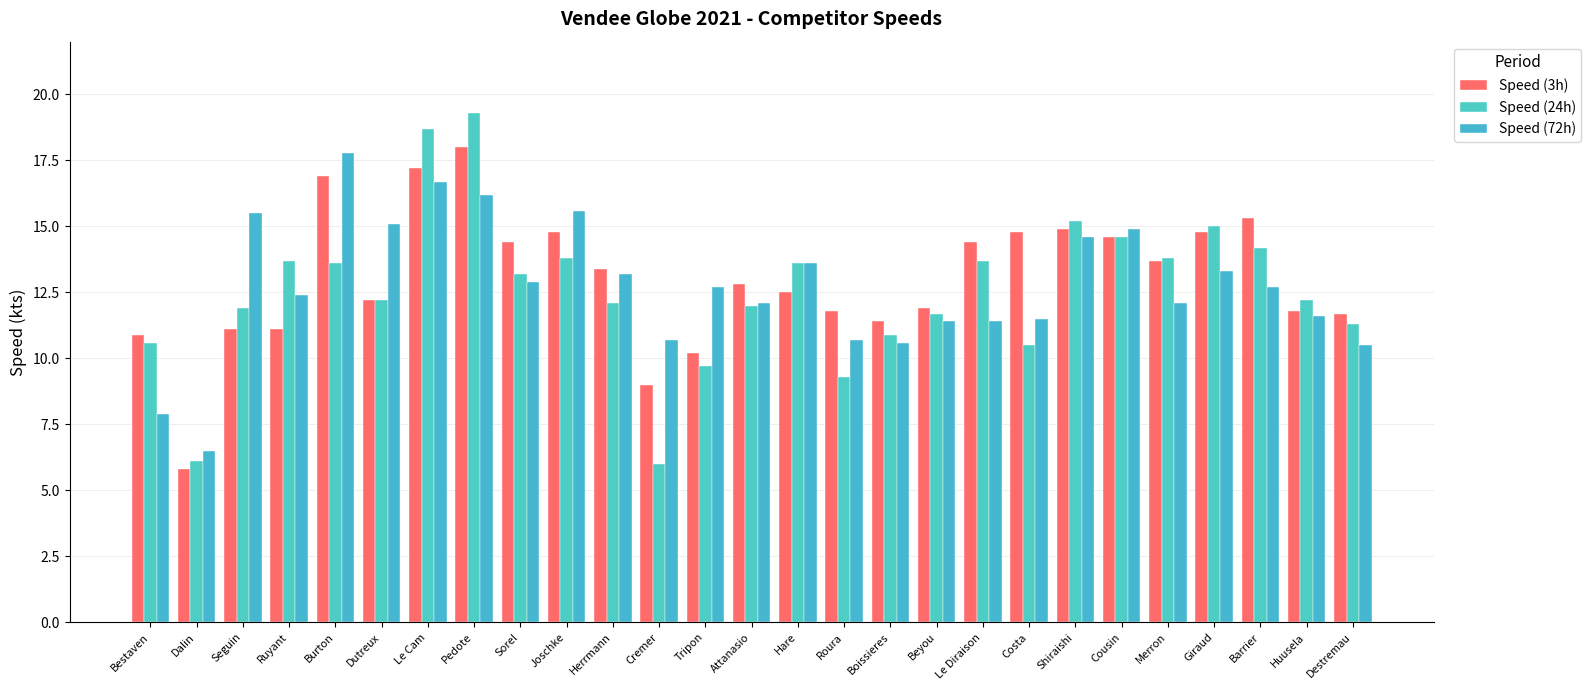

Which category has the lowest value in the Speed (72h) series?

Dalin